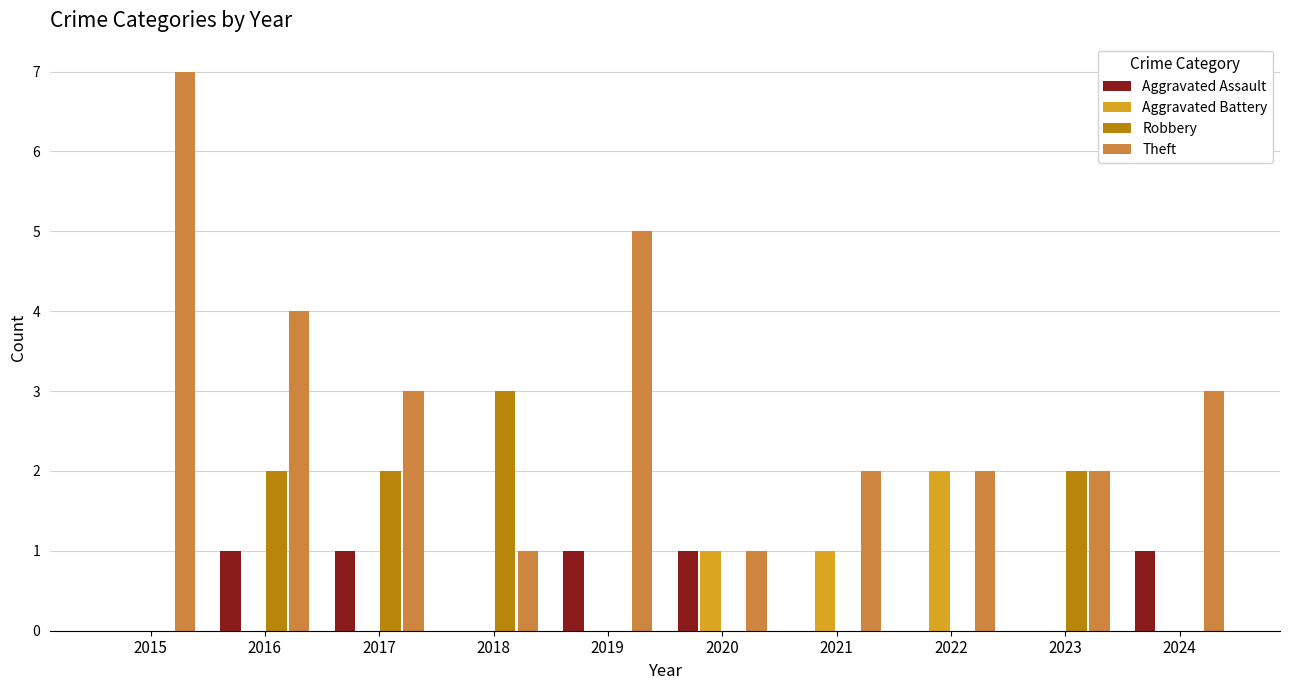

What is the total value across all series at 2015?

7